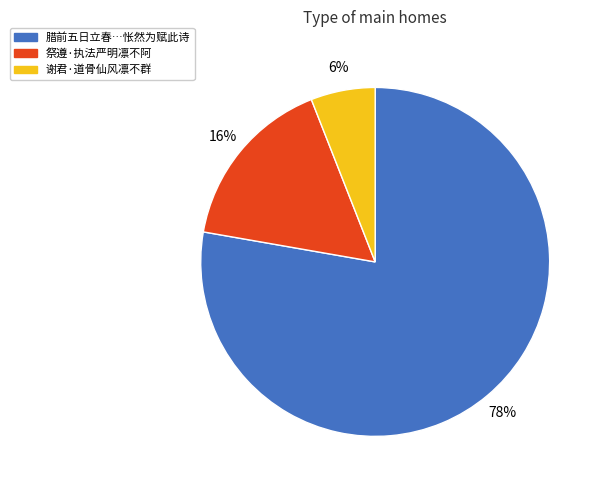

Rank the categories by value from lowest to highest.

谢君·道骨仙风凛不群, 祭遵·执法严明凛不阿, 腊前五日立春…怅然为赋此诗